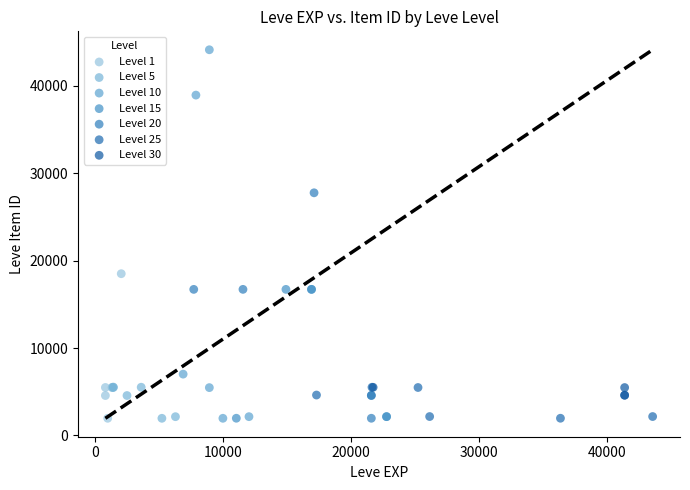

What are all the series names shown in the legend?

Level 1, Level 5, Level 10, Level 15, Level 20, Level 25, Level 30